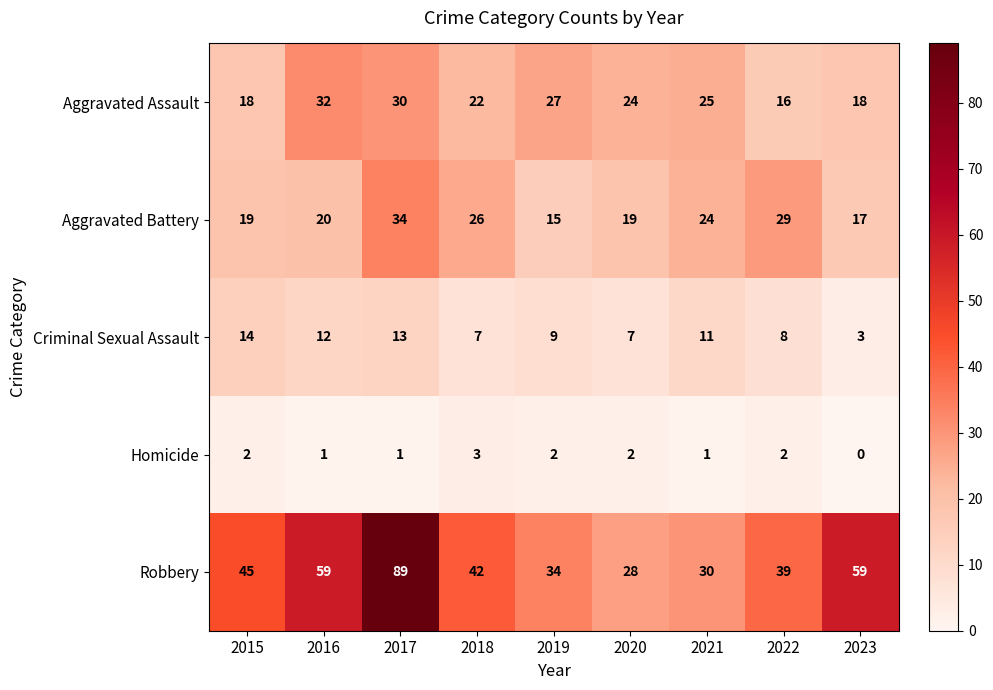

Between 2018 and 2020, which series saw the biggest shift?

Robbery